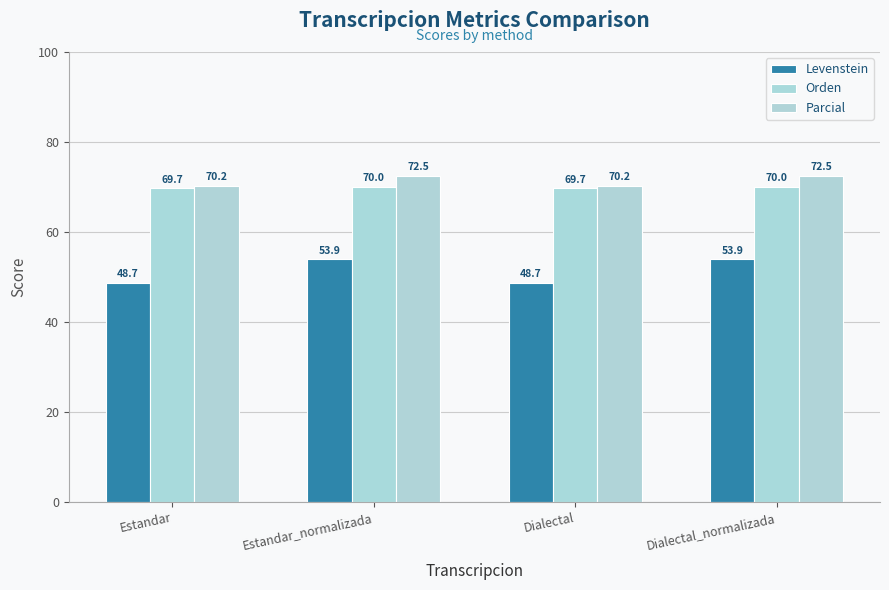

What is the smallest value displayed?

48.7